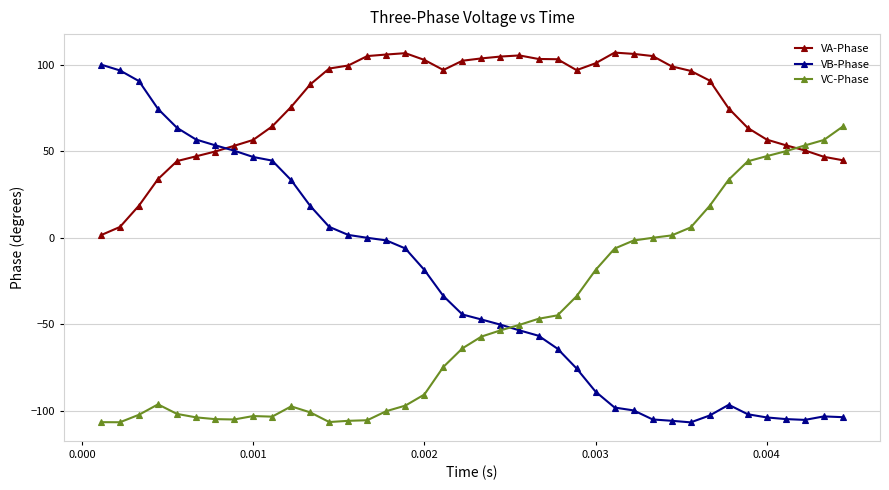

Rank the series by their maximum value, from highest to lowest.

VA-Phase, VB-Phase, VC-Phase